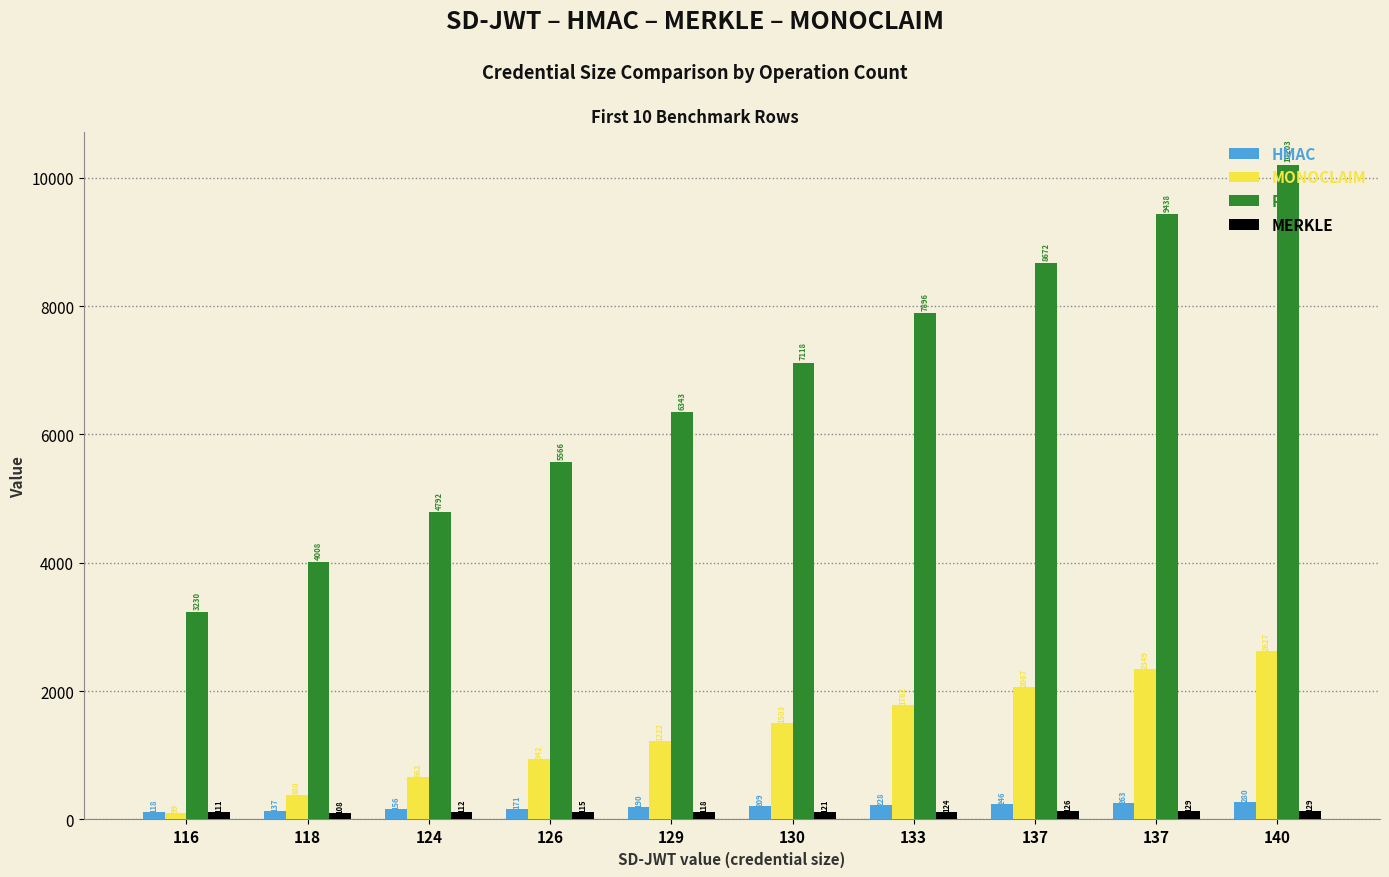

Rank the categories by PS value from highest to lowest.

140, 137, 137, 133, 130, 129, 126, 124, 118, 116